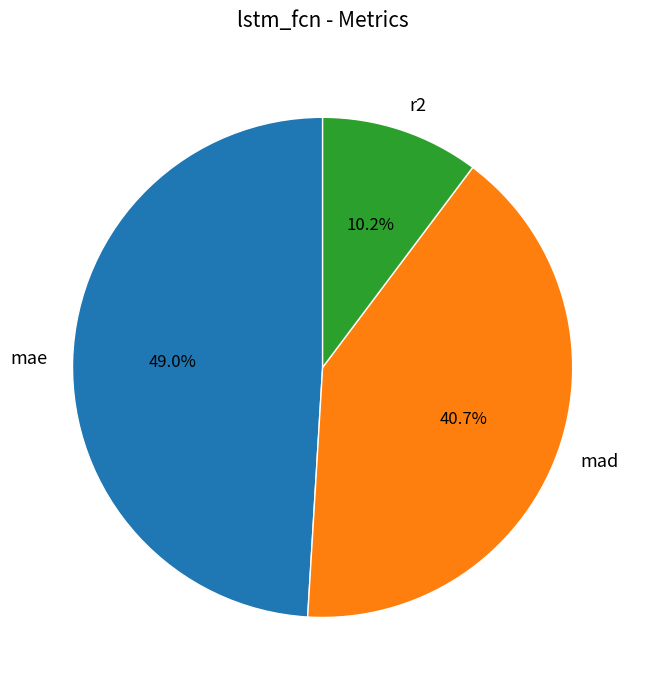

Which slice is the largest?

mae